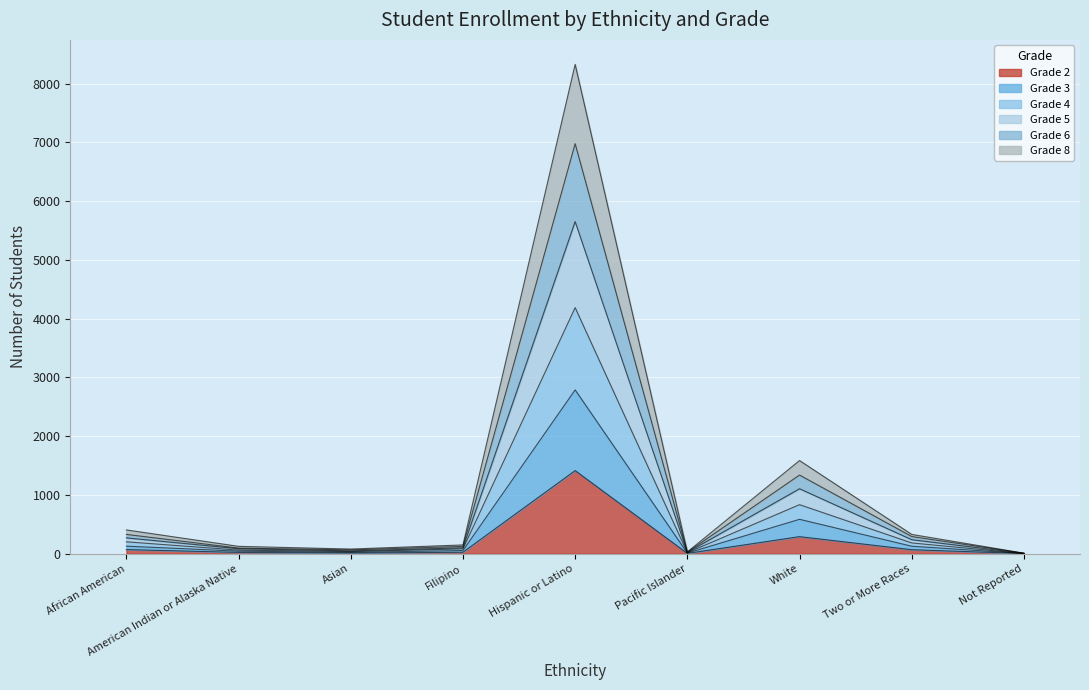

Between Hispanic or Latino and Not Reported, which series saw the biggest shift?

Grade 4